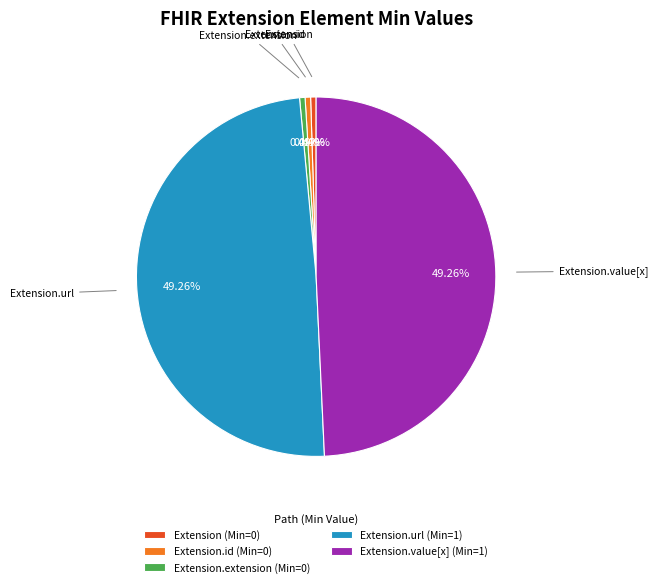

Count the number of slices in the pie.

5